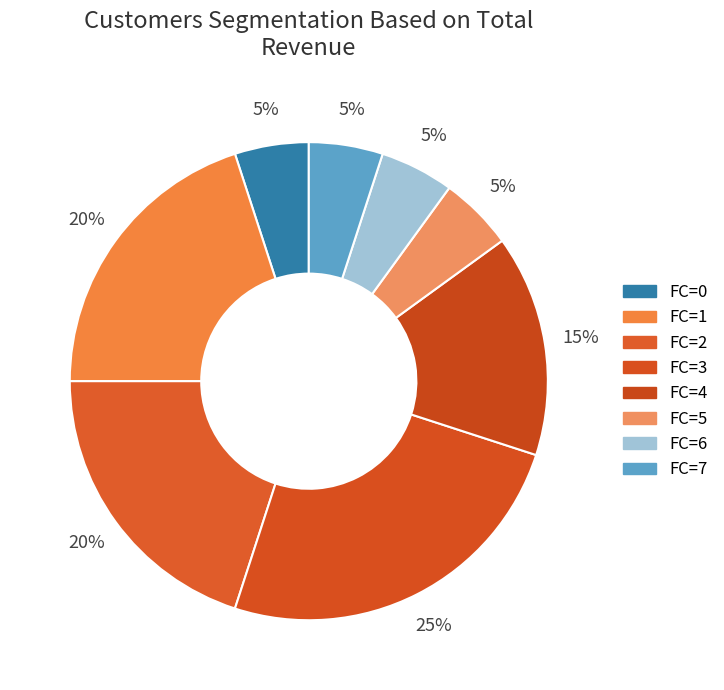

Is FC=7 the majority of the pie?

No